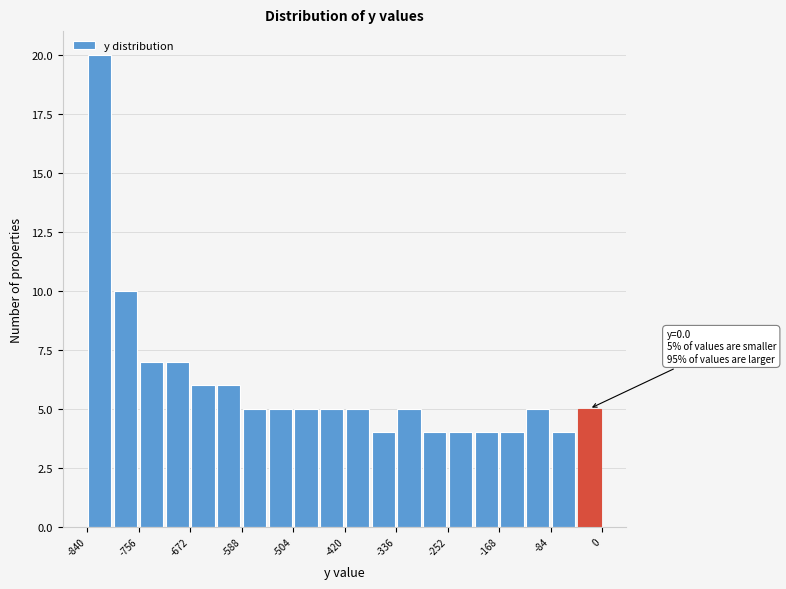

Which range on the x-axis has the tallest bar?

-840 to -800